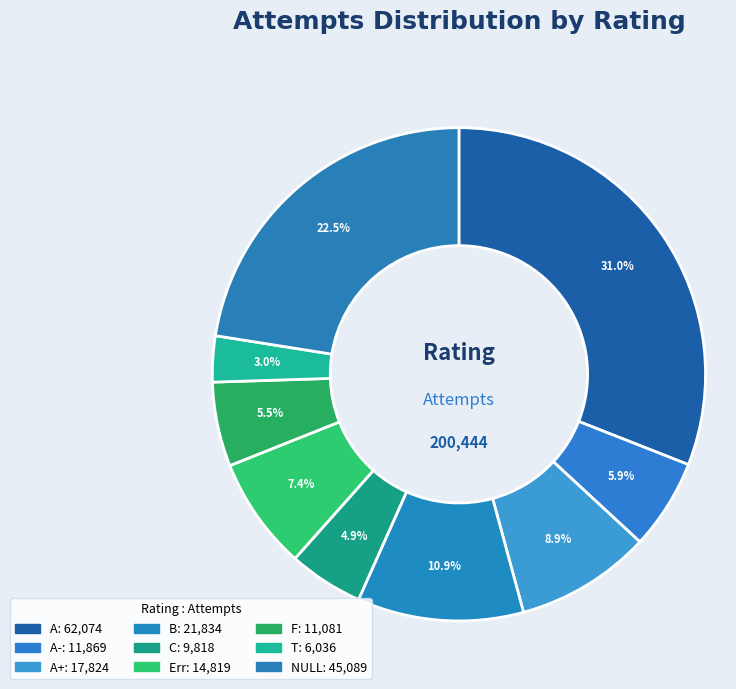

How many segments does this pie chart have?

9